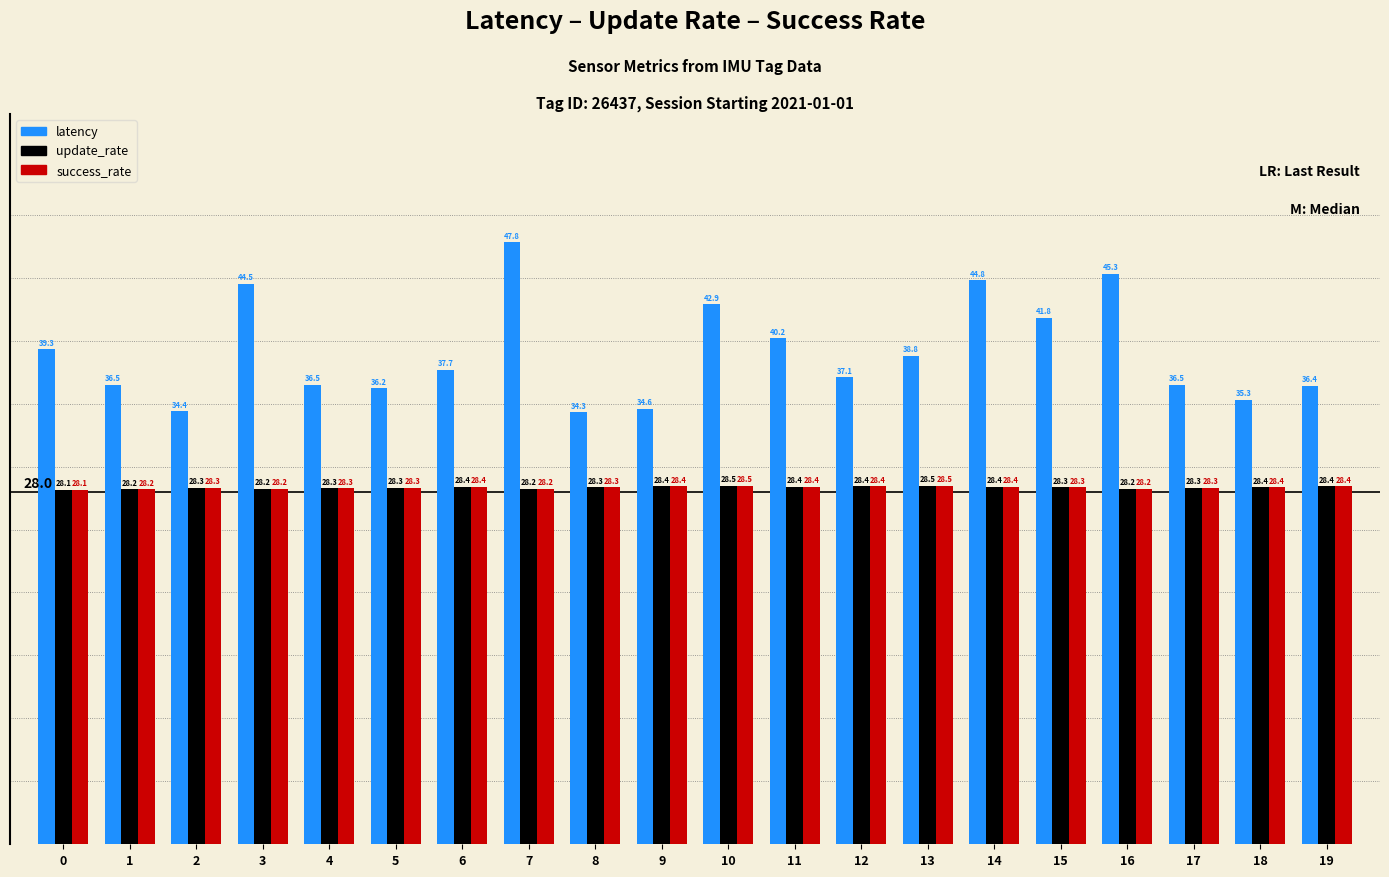

True or false: update_rate has a value of 42.6 at 2.

False